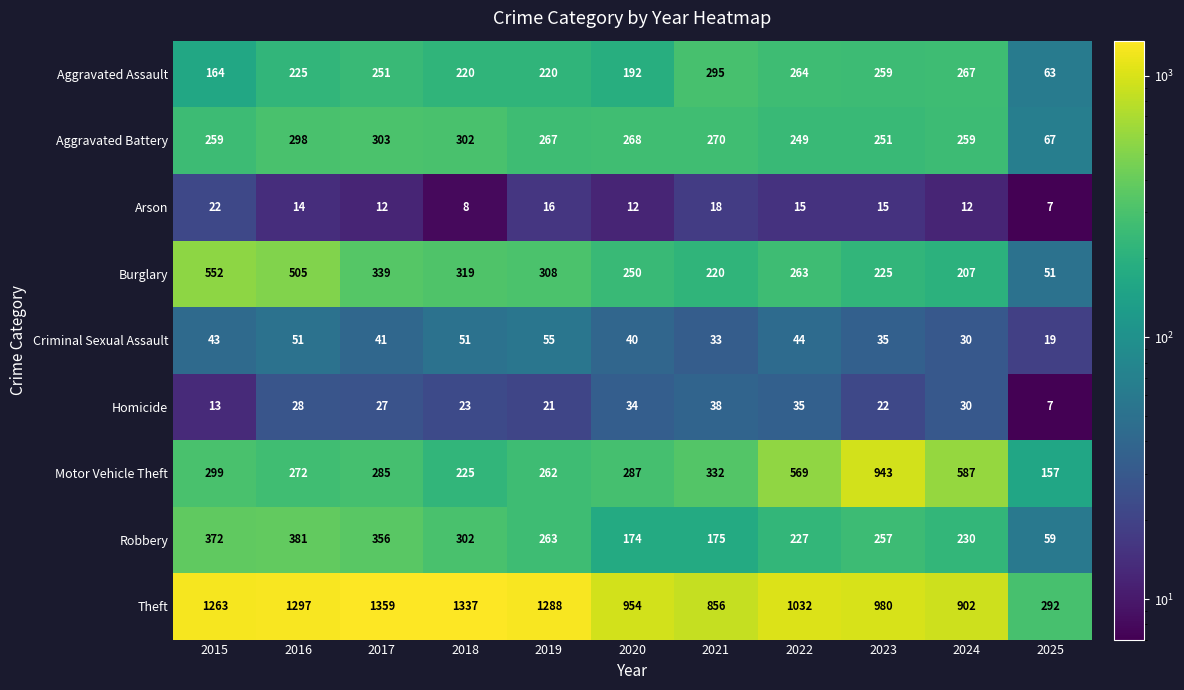

Which series has the largest range (max minus min)?

Theft